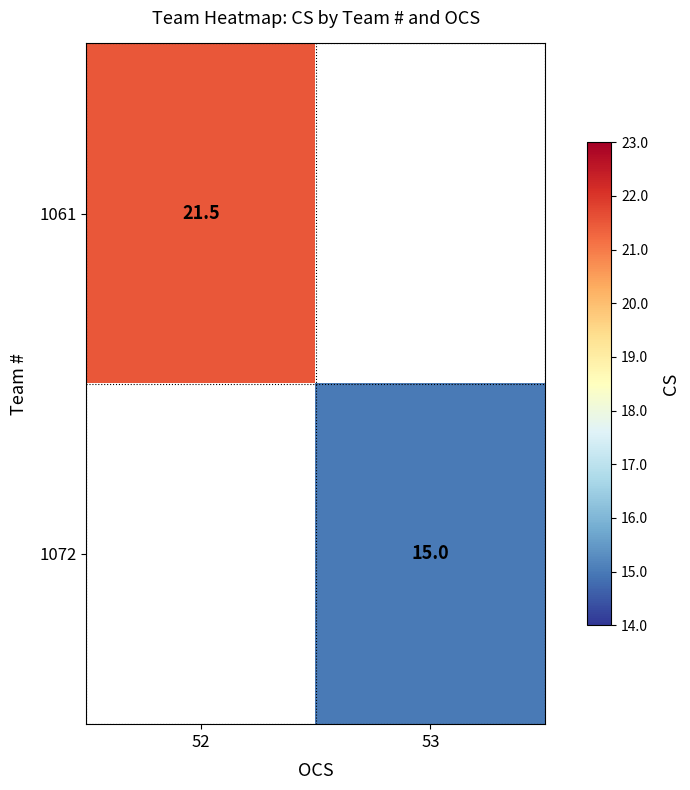

How many data points does each series have?

2